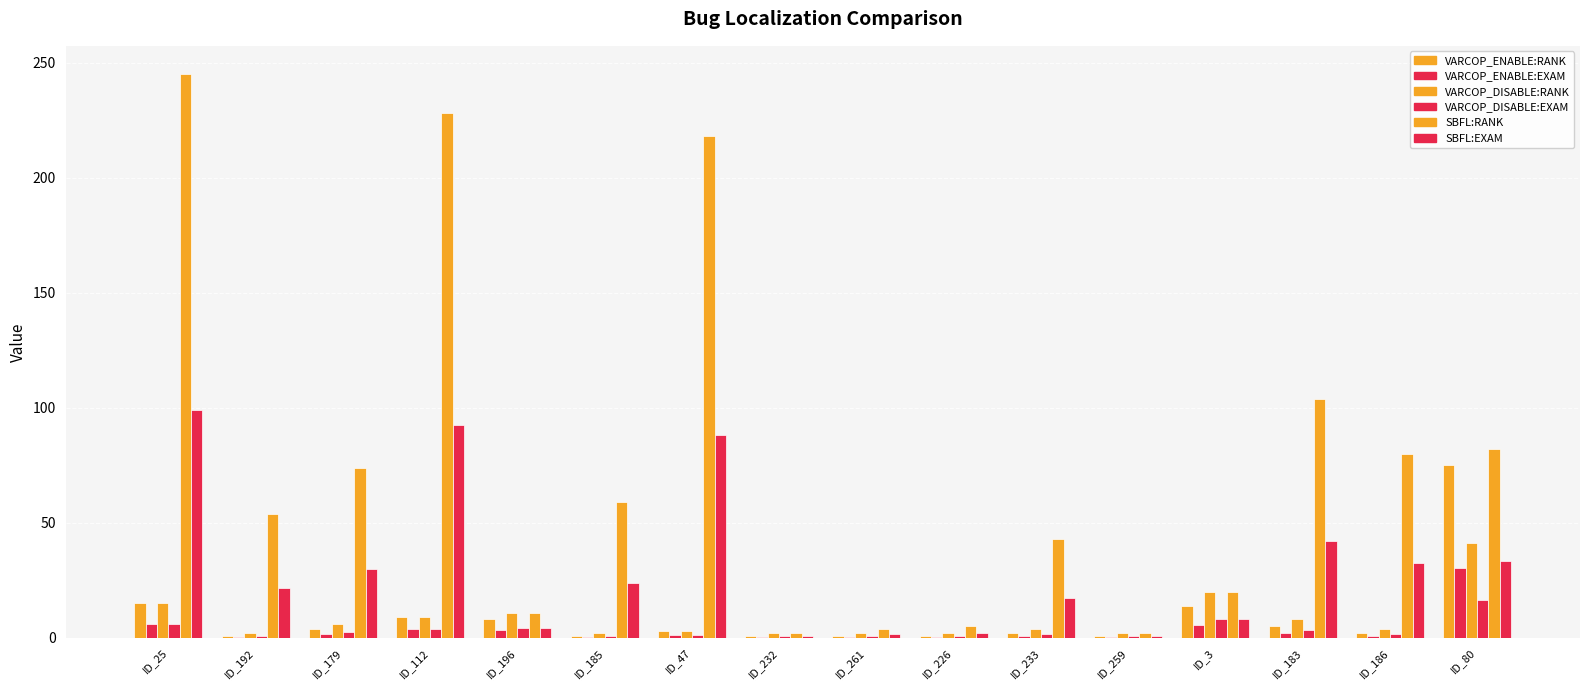

Which series has the widest spread of values?

SBFL:RANK